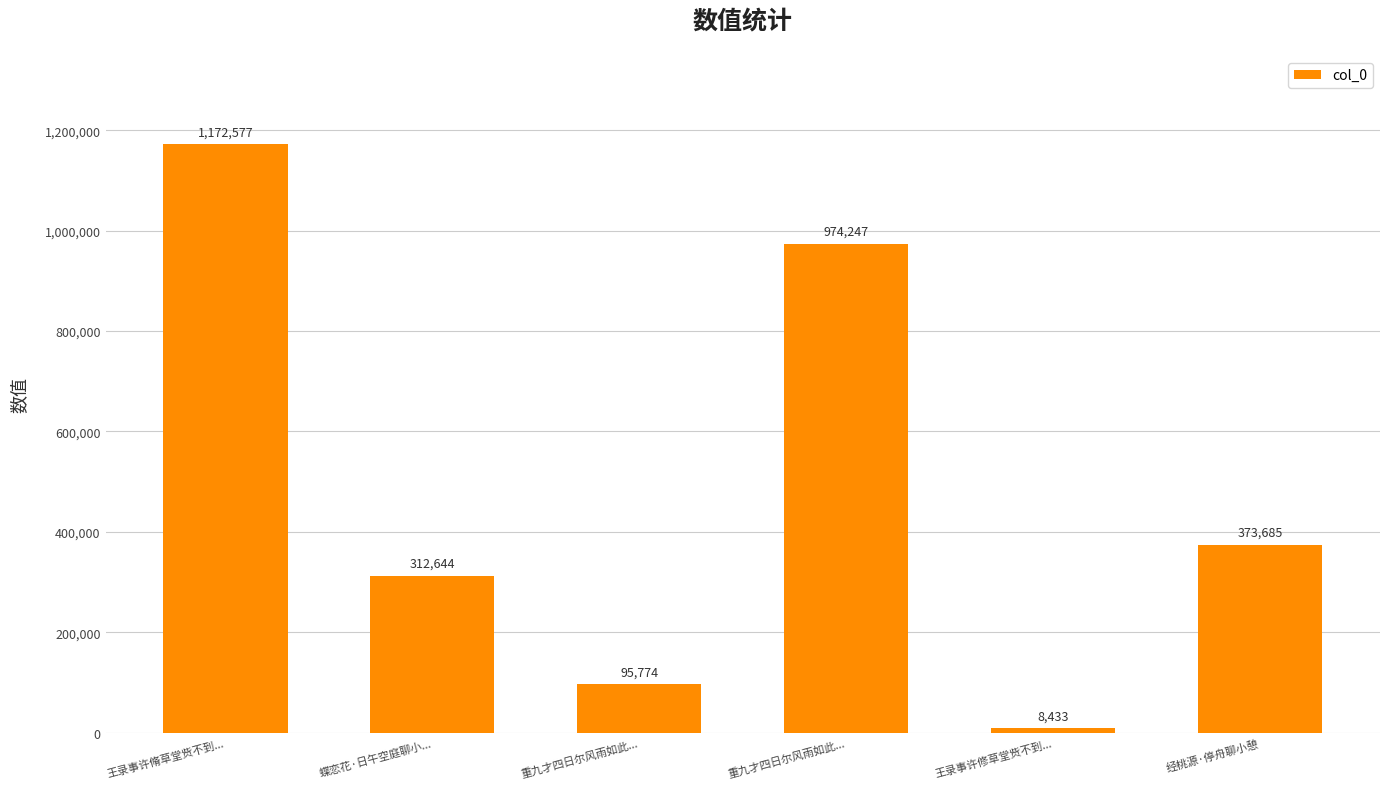

Count the number of data series in this chart.

1